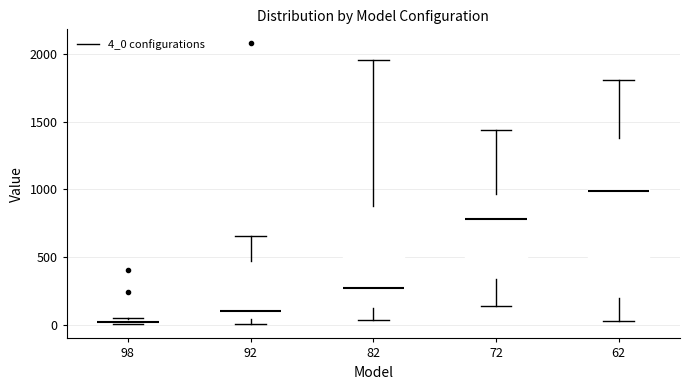

Which box has the lowest median line?

98